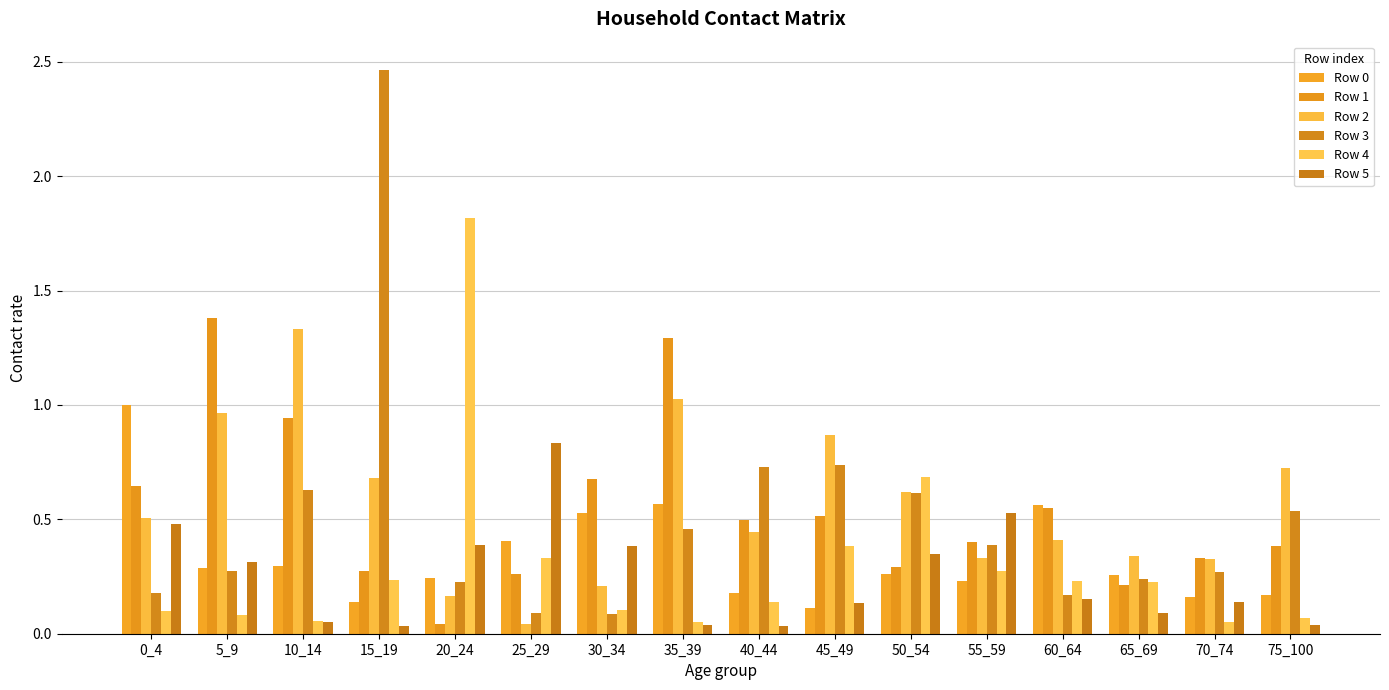

What is the spread (max minus min) of values at 10_14?

1.3